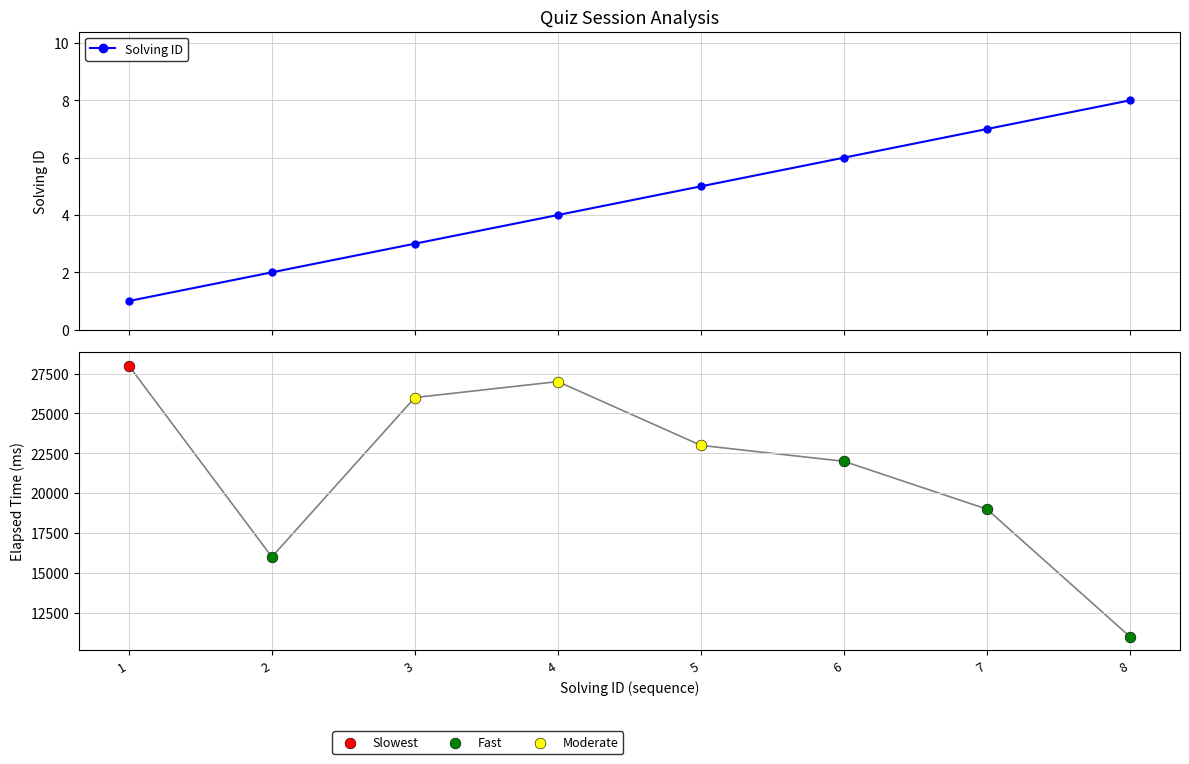

Between 2 and 7, which is larger?

7